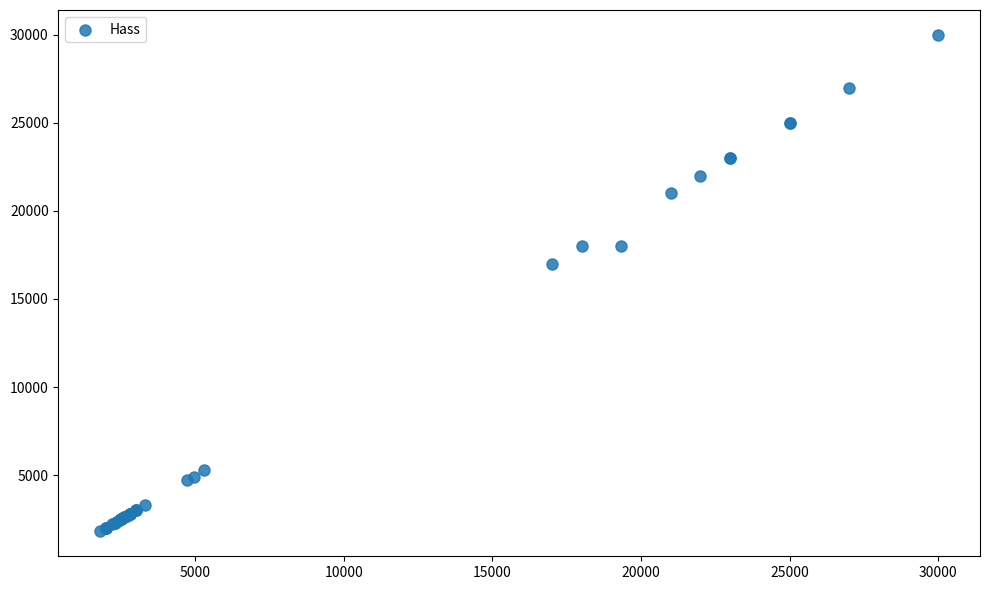

What Y value in the scatter plot is closest to 15900?

17000